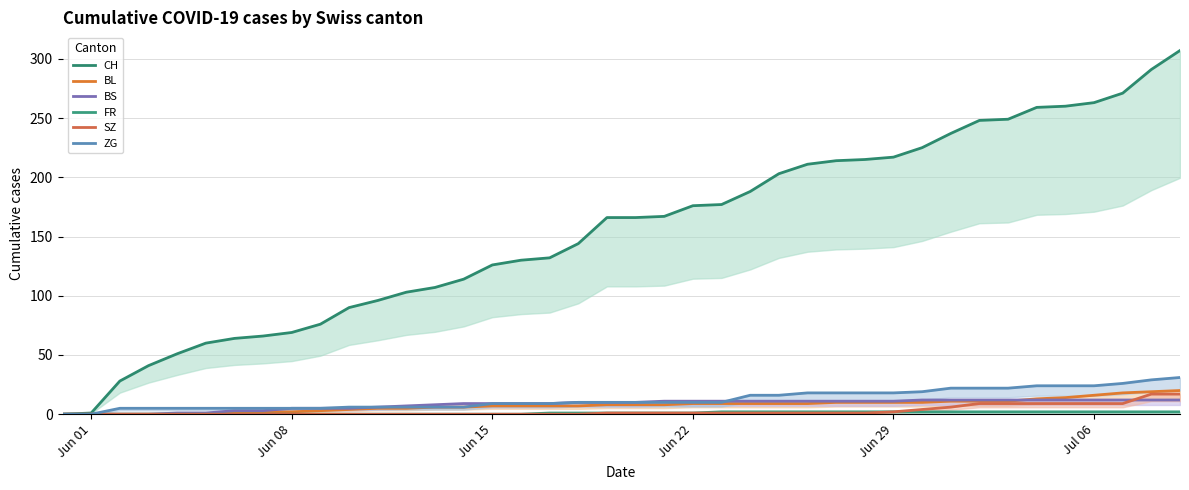

How many lines are shown in the chart?

6